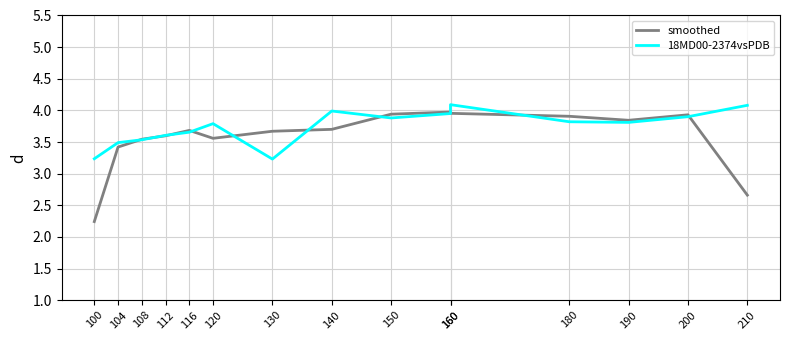

Rank the series at 210 from lowest to highest value.

smoothed, 18MD00-2374vsPDB